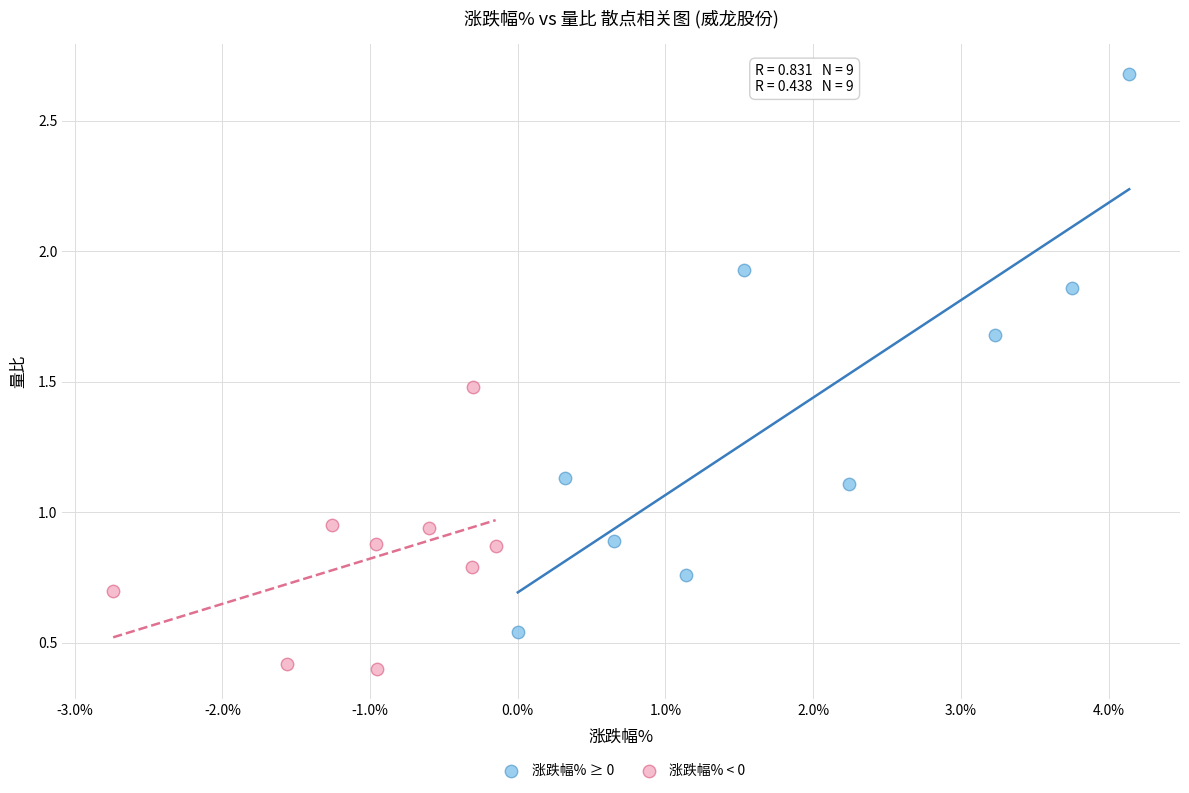

Which series reaches the maximum Y coordinate?

涨跌幅% ≥ 0